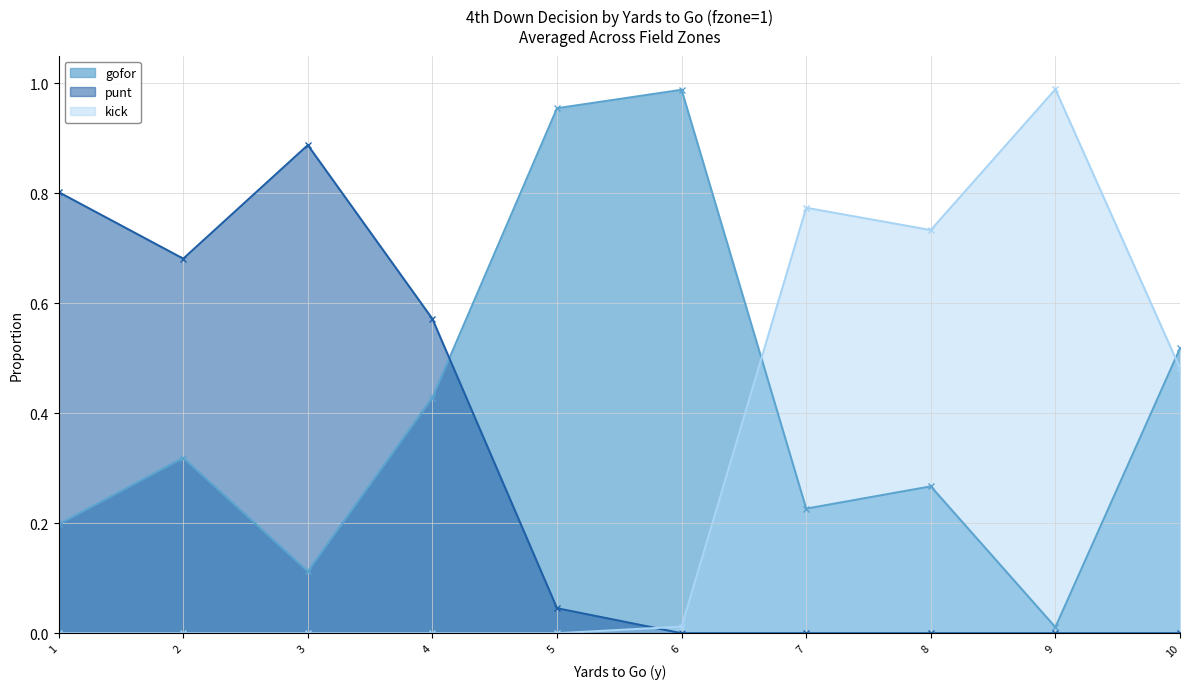

True or false: gofor has a value of 0.3 at 8.

True